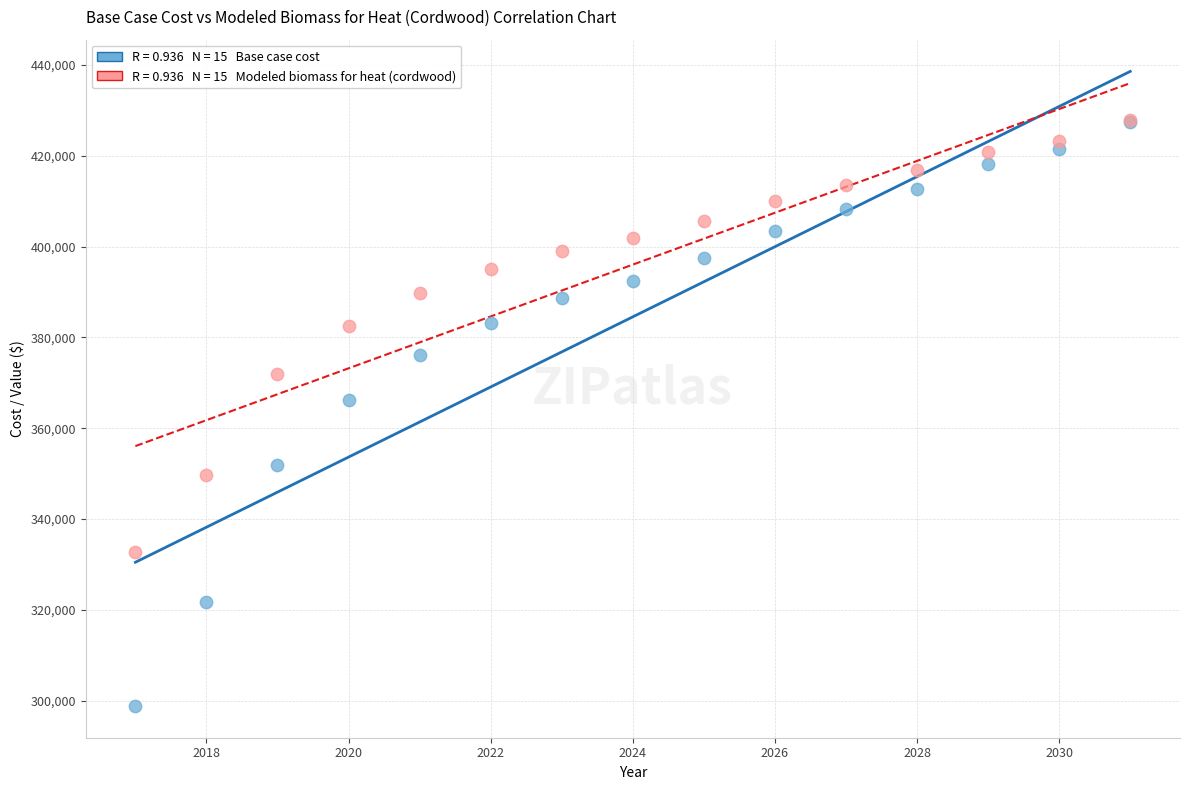

Across all series, what Y value is closest to 363303?

366162.3